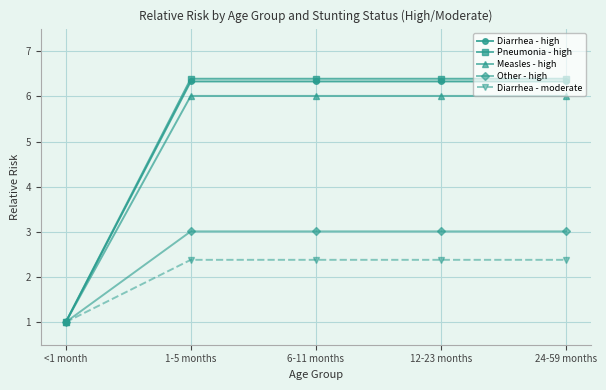

Is it true that Other - high equals 3.0 at 6-11 months?

True